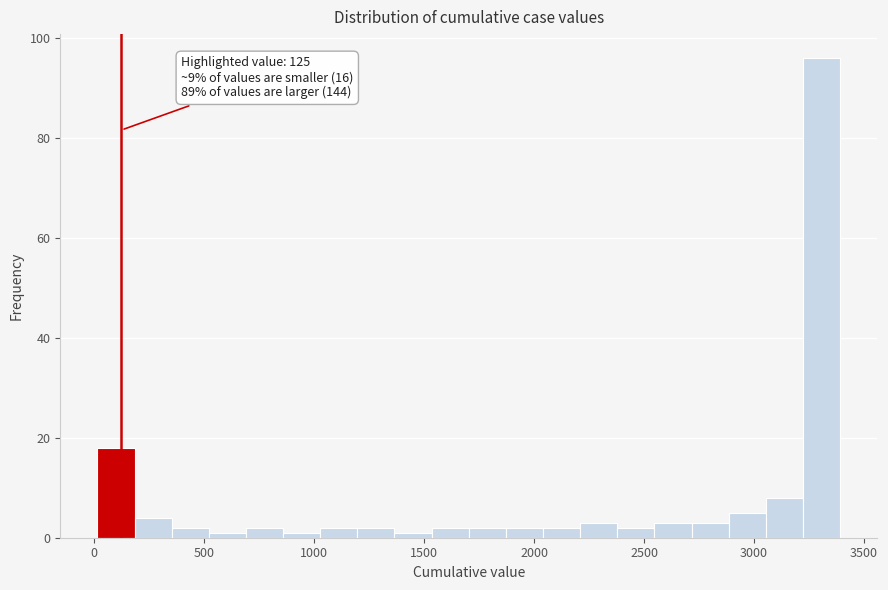

Around what value on the x-axis is the tallest bar? Give the approximate position of its centre, as read against the axis.

3300